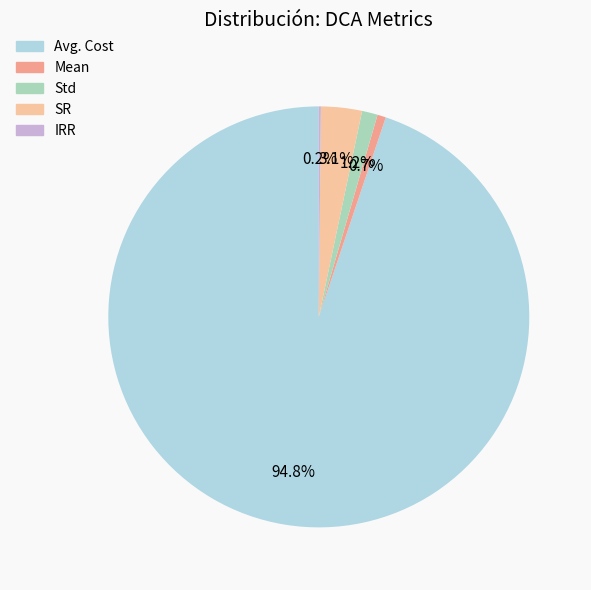

What portion of the pie excludes SR?

96.9%